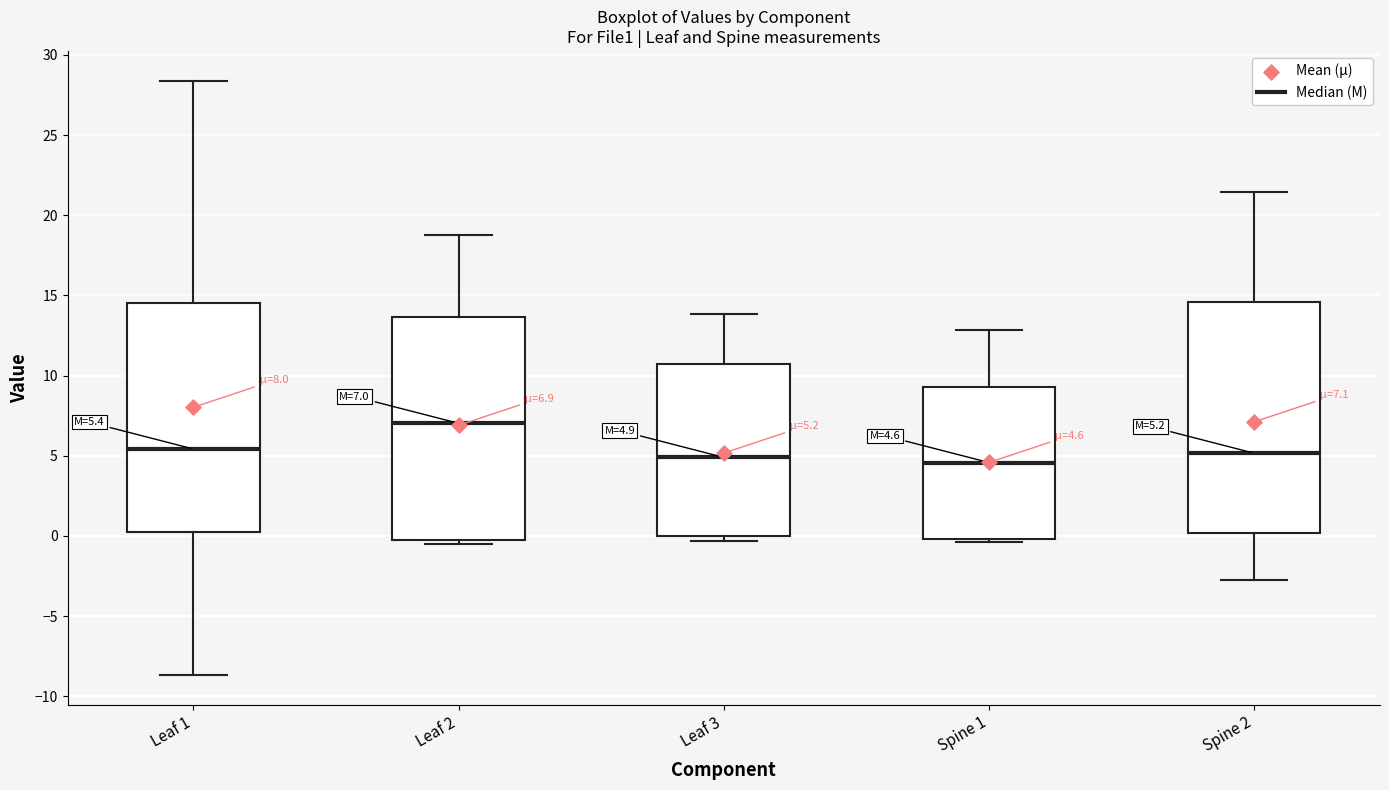

Which box's median line is the highest?

Leaf 2